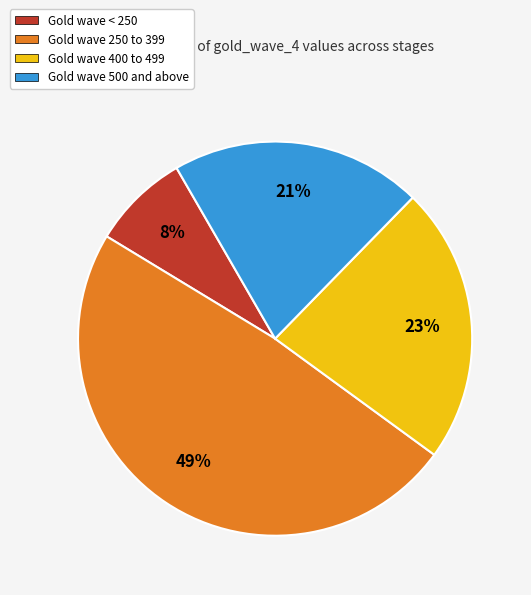

To the nearest percent, what is the difference between the largest and smallest slice percentages?

41%